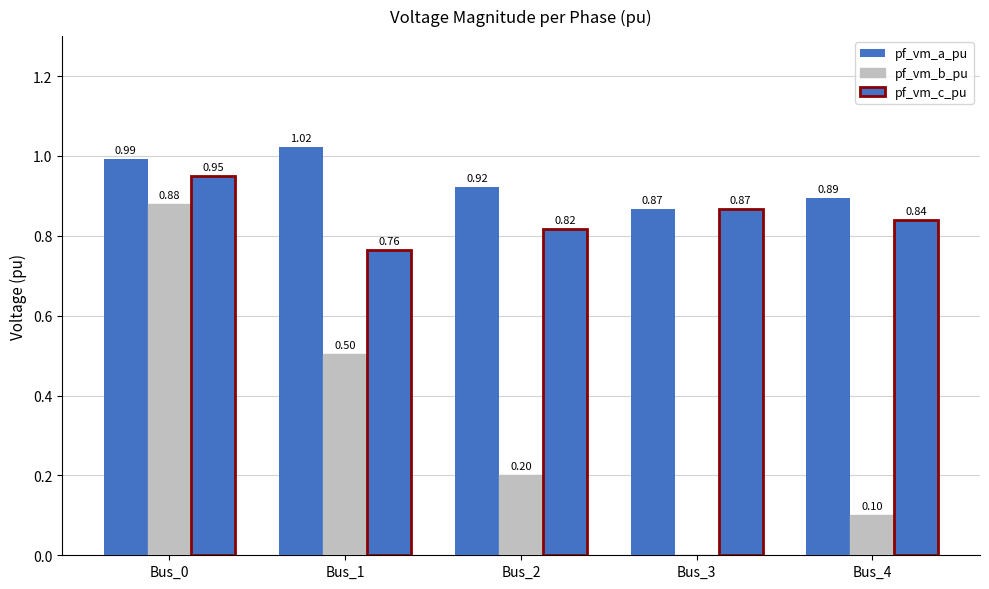

Which has a higher value, Bus_3 or Bus_1?

Bus_1